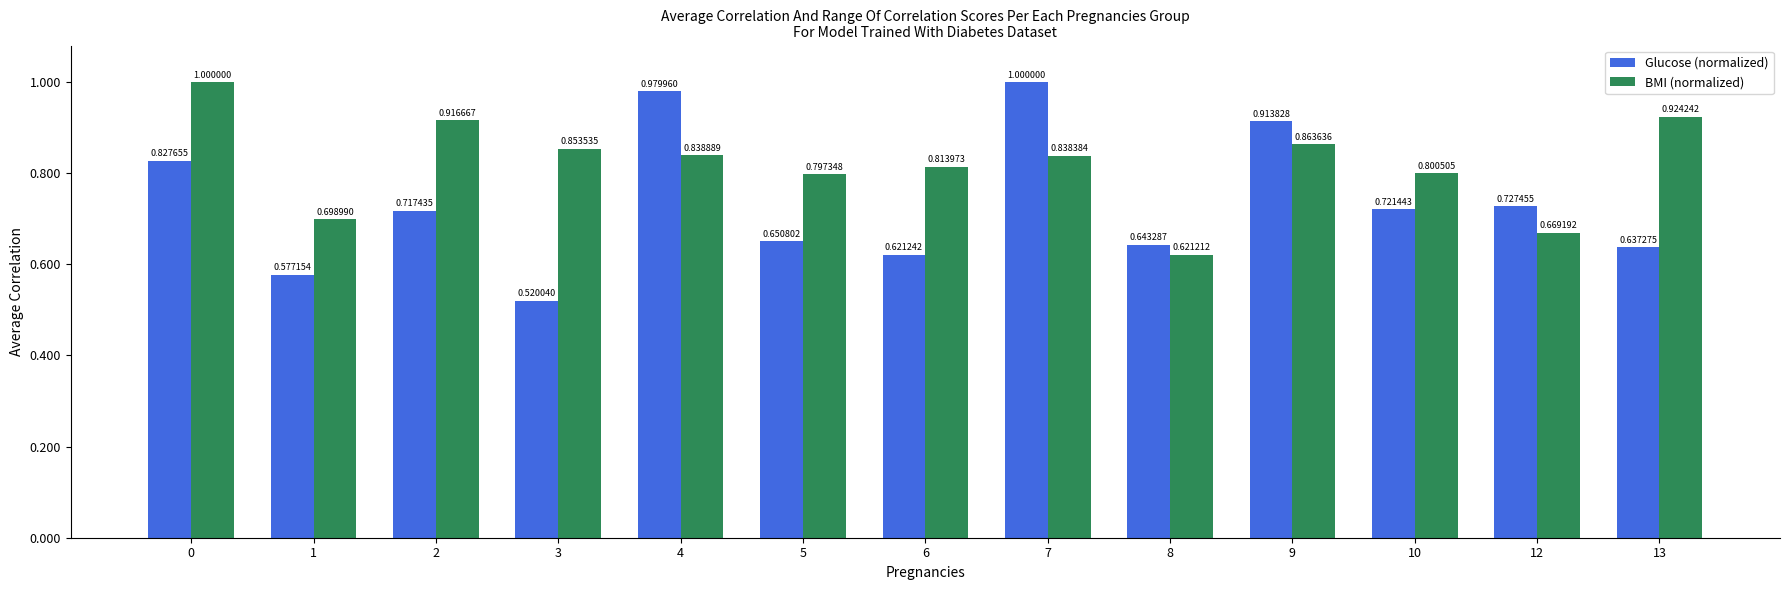

How many groups of bars are there?

13